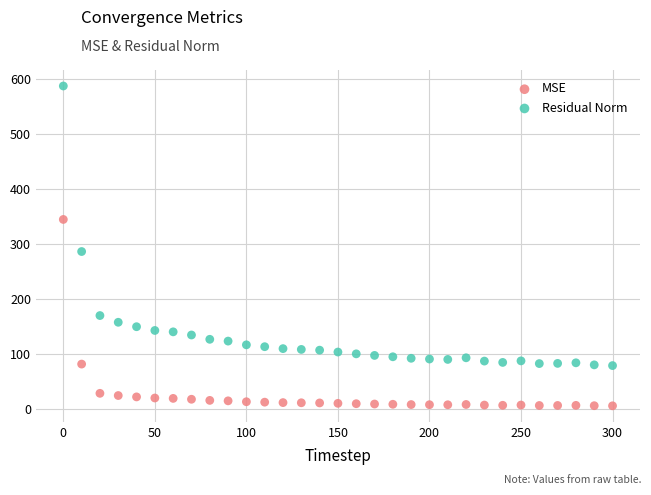

Across all data points, what is the range of Y values (max minus min)?

580.9